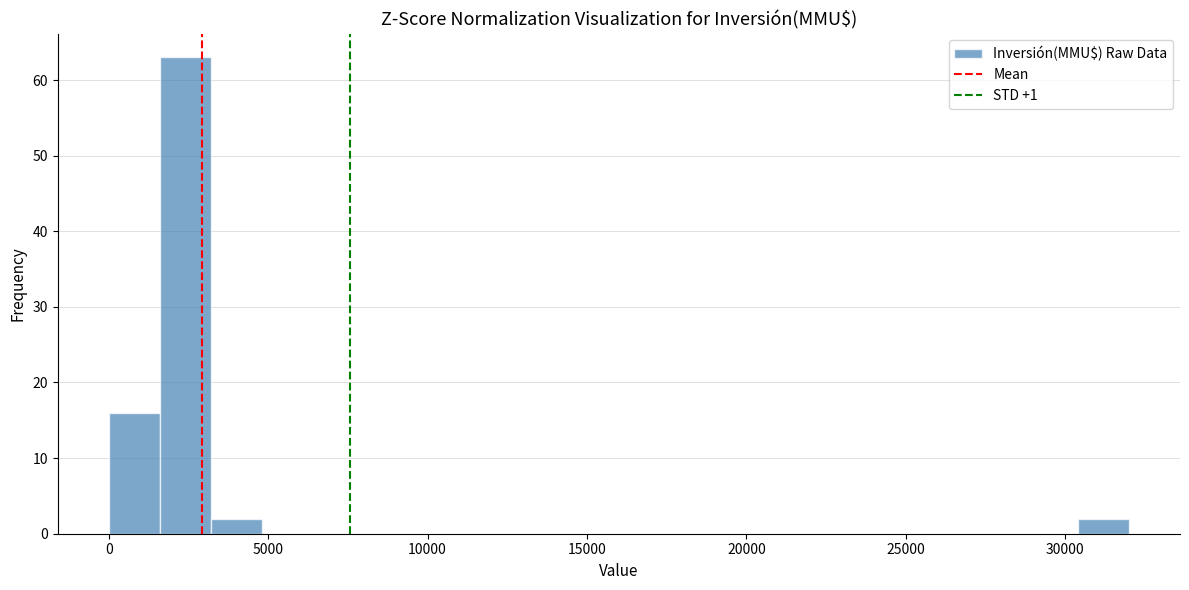

Read against the x-axis, roughly where is the centre of the tallest bar?

2500